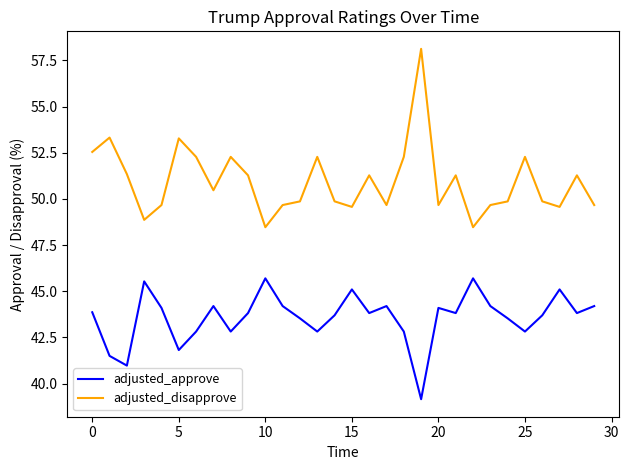

What are all the series names shown in the legend?

adjusted_approve, adjusted_disapprove